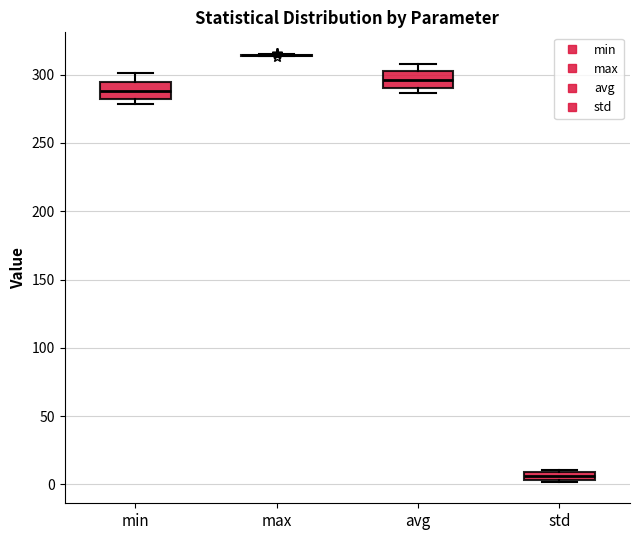

Where is the upper edge of the box for avg on the y-axis? The values are not printed on the chart, so give them approximately, as read against the axis.

305